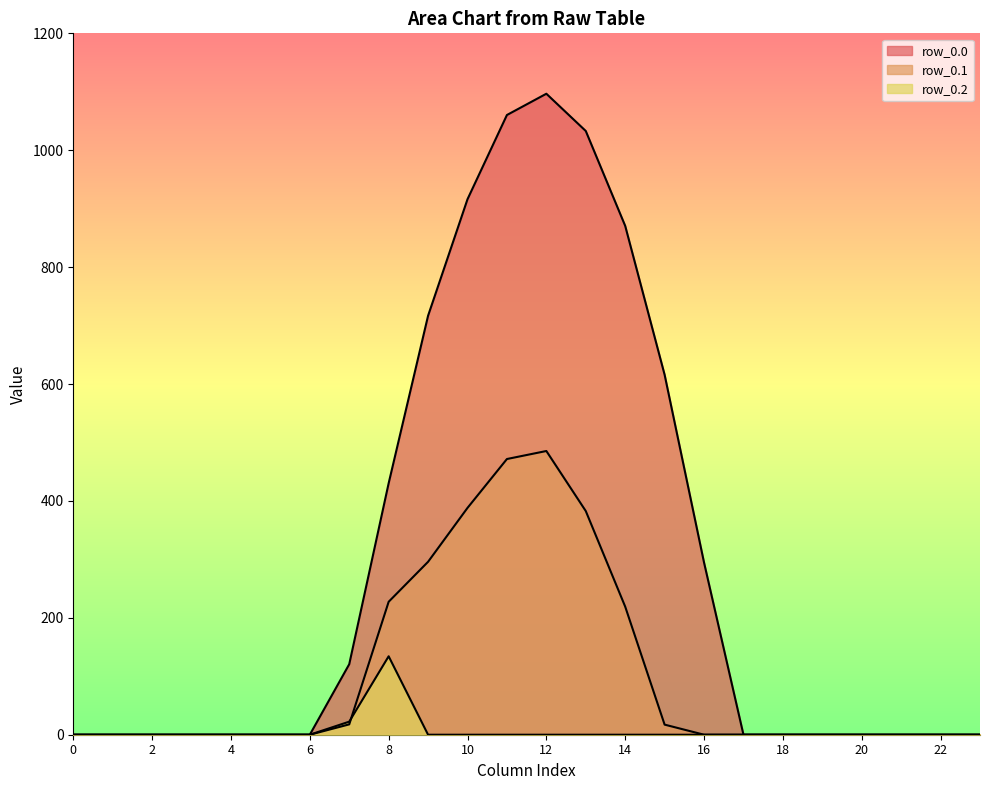

How many distinct data groups are displayed?

3